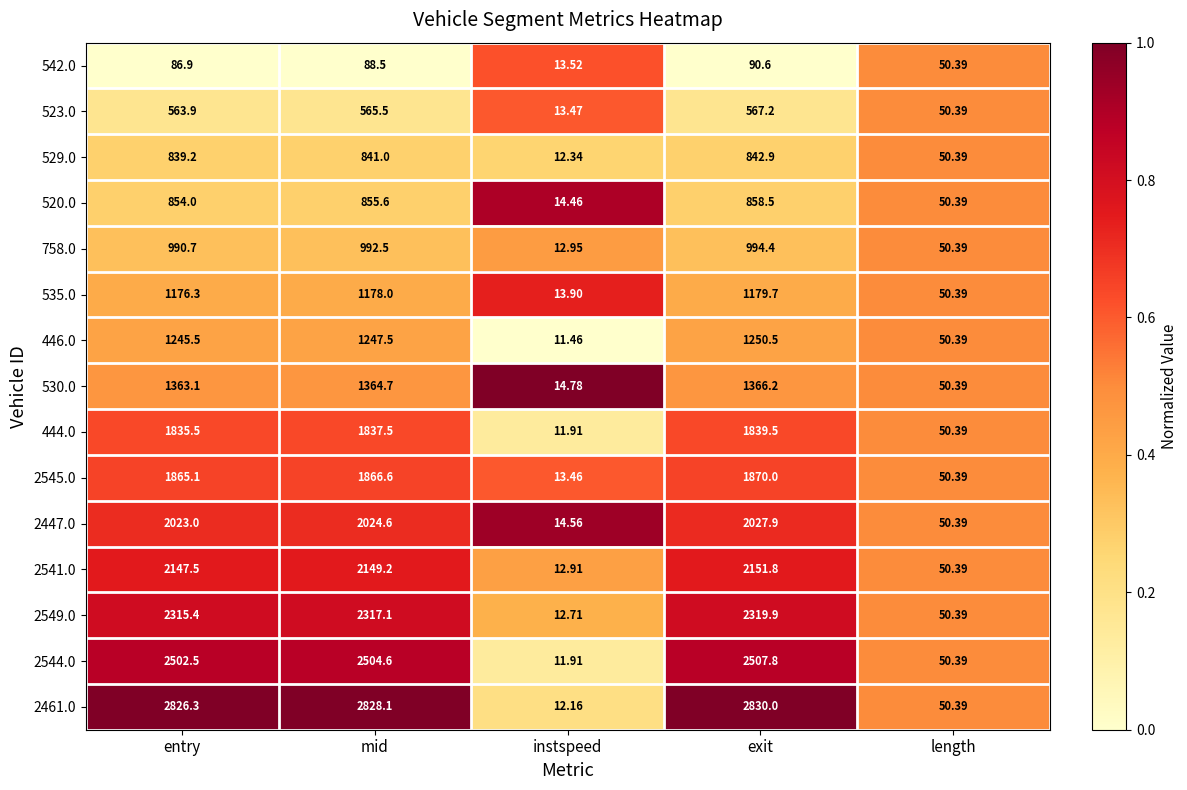

At which label is 2549.0 closest to 1166?

length